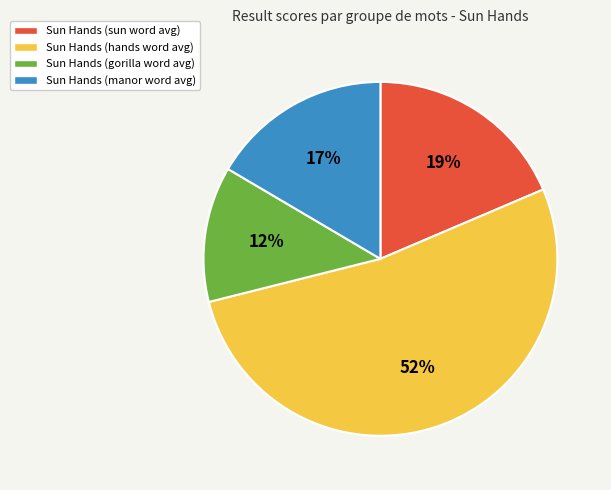

To the nearest percent, what is the average slice percentage?

25%